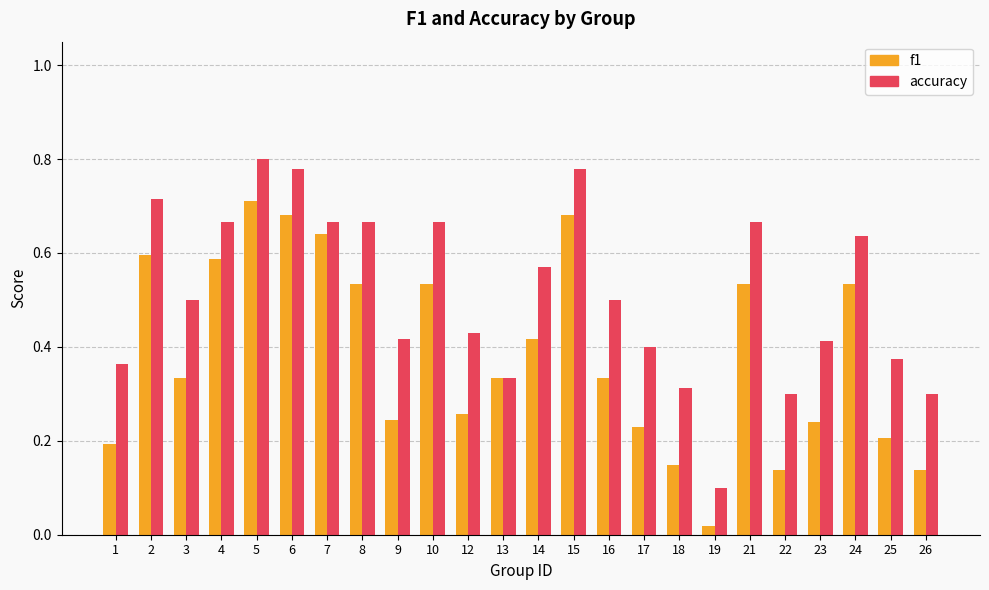

How many accuracy values are between 0 and 1?

24